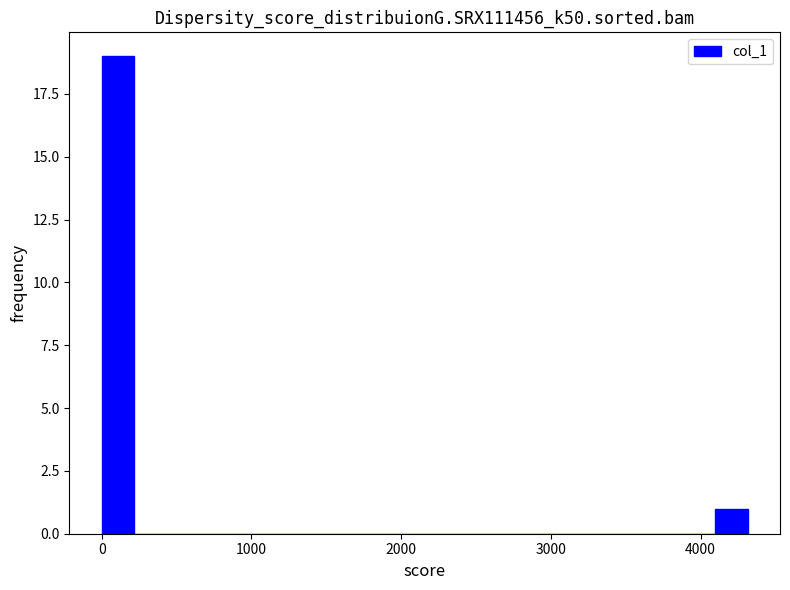

Read against the x-axis, roughly where is the centre of the tallest bar?

100